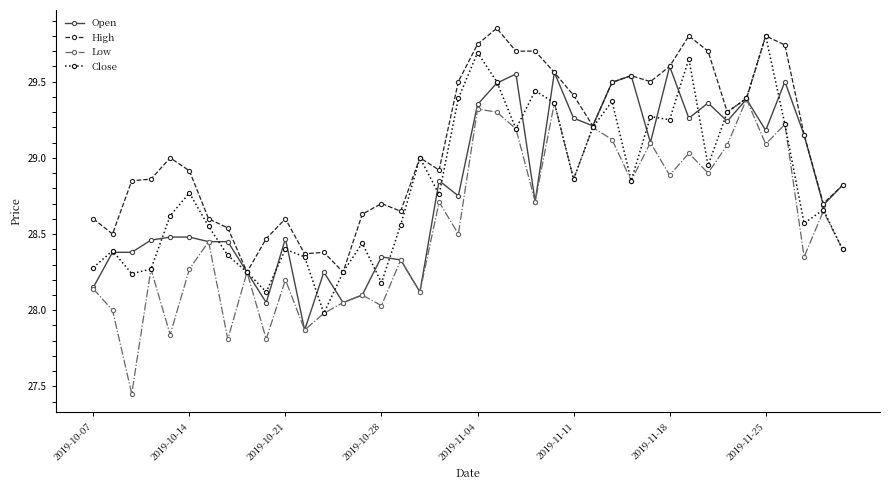

At how many categories does at least one series exceed 27?

40